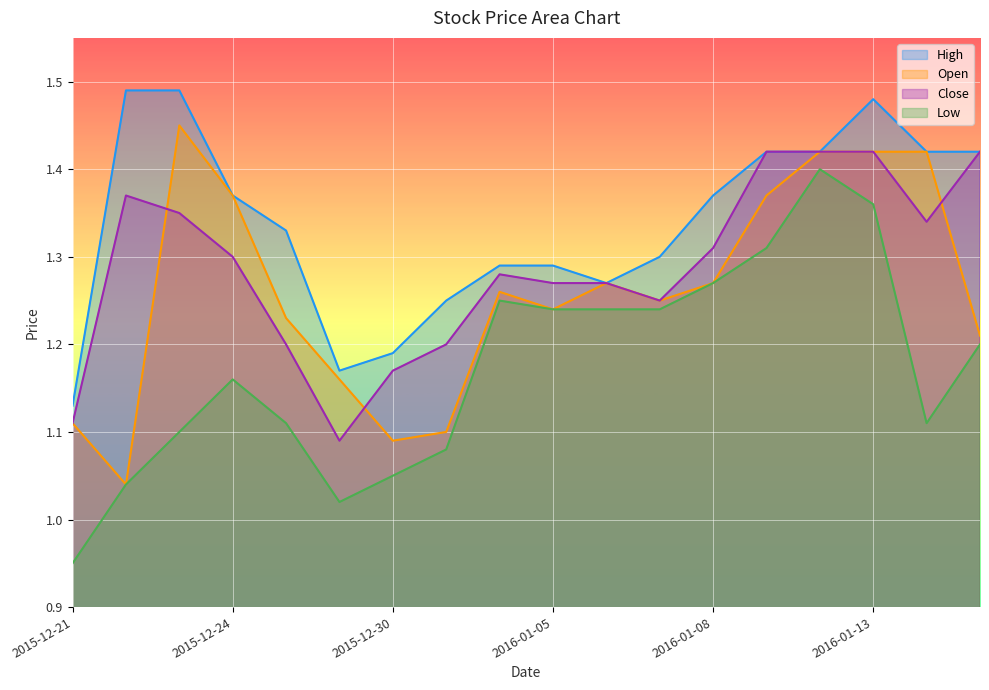

At which category is the sum across all series the highest?

2016-01-13